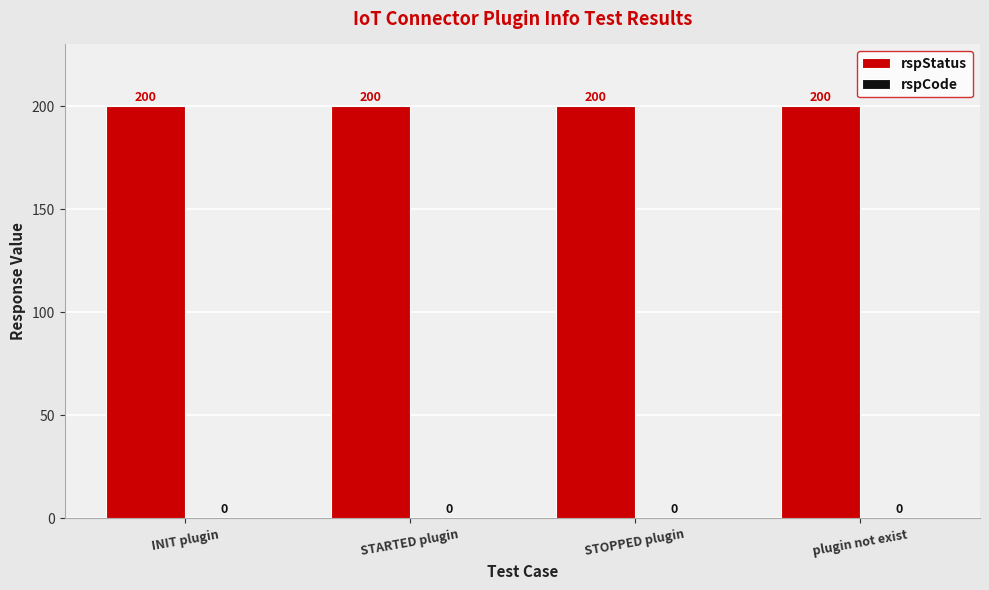

Which category has the lowest value across all series?

INIT plugin